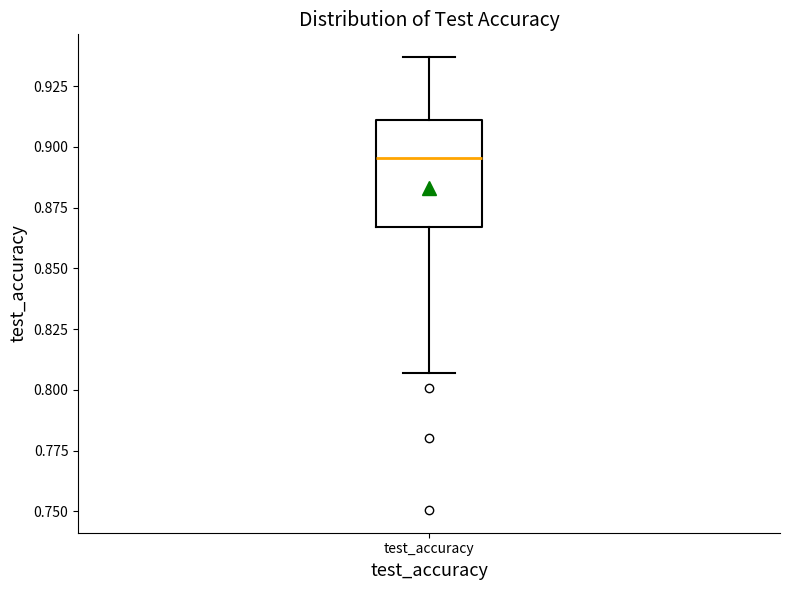

Transcribe this box plot: give where the median line is, the range the box spans, and where the two whiskers end, as read against the y-axis. The values are not printed on the chart, so give them approximately, as read against the axis.

median 0.895, box 0.865 to 0.910, whiskers 0.805 to 0.935